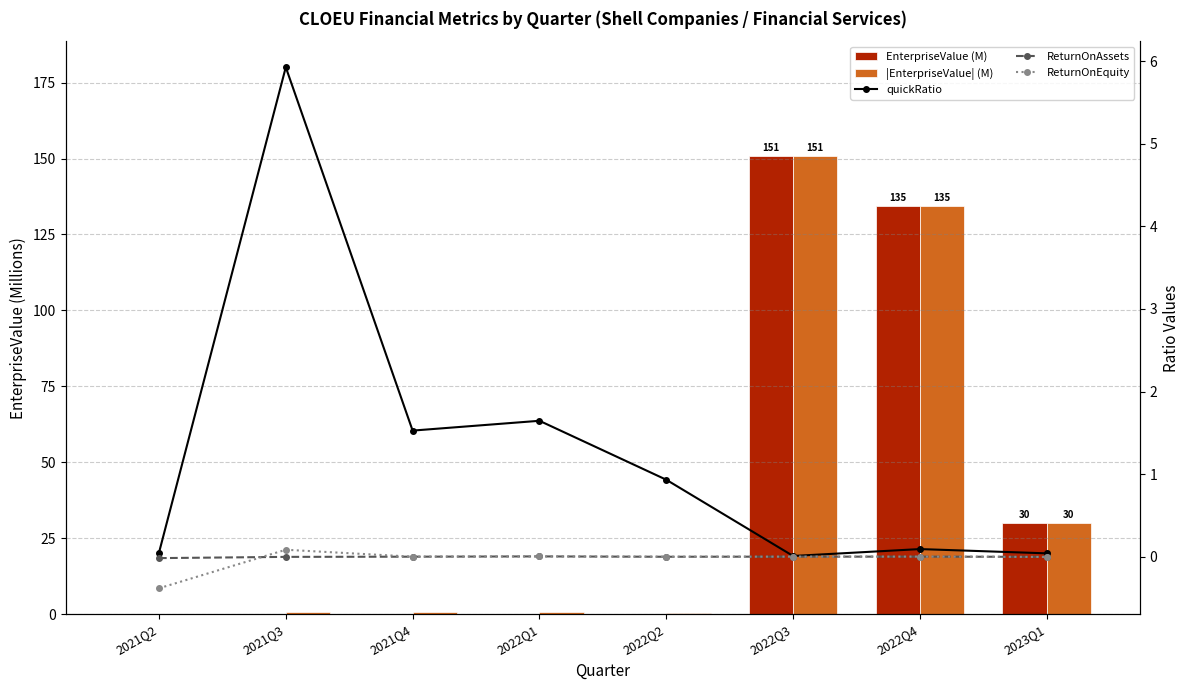

The value of EnterpriseValue (M) at 2022Q3 is 64.3. True or false?

False